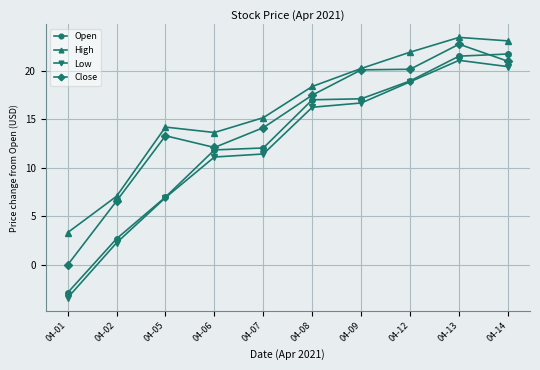

How many values in the High series are below 18?

5